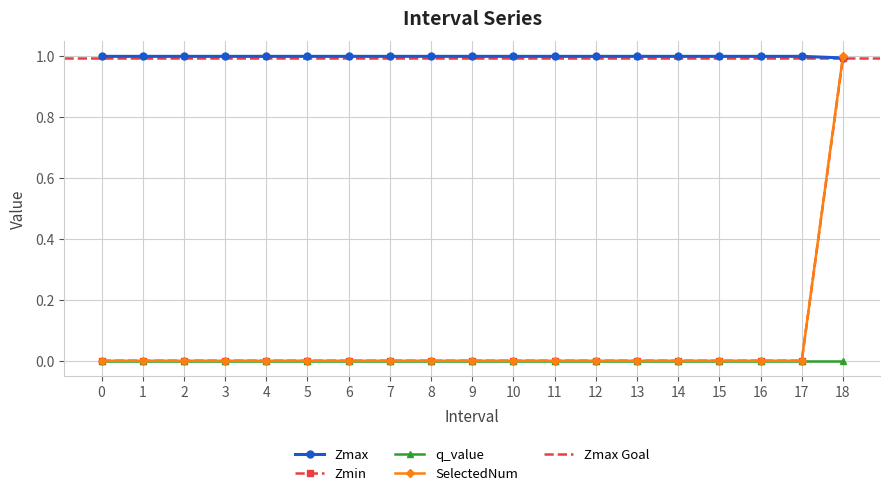

True or false: SelectedNum has more than 0 points higher than both neighbors.

False